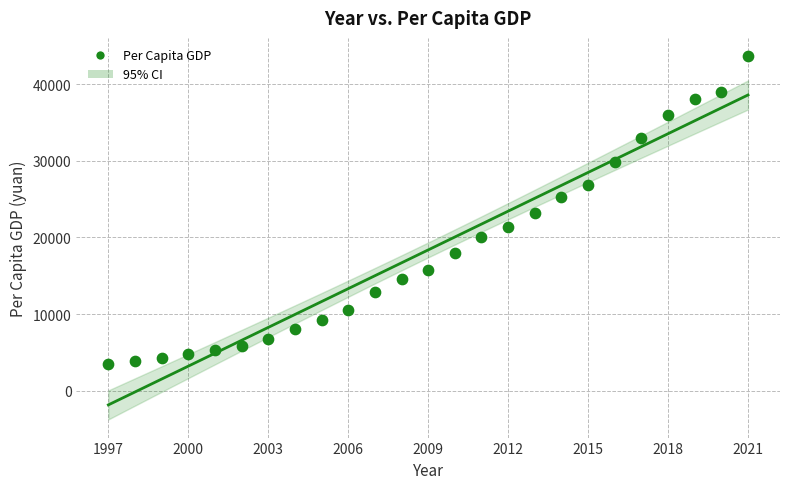

What is the range of Y values (max minus min)?

40187.9